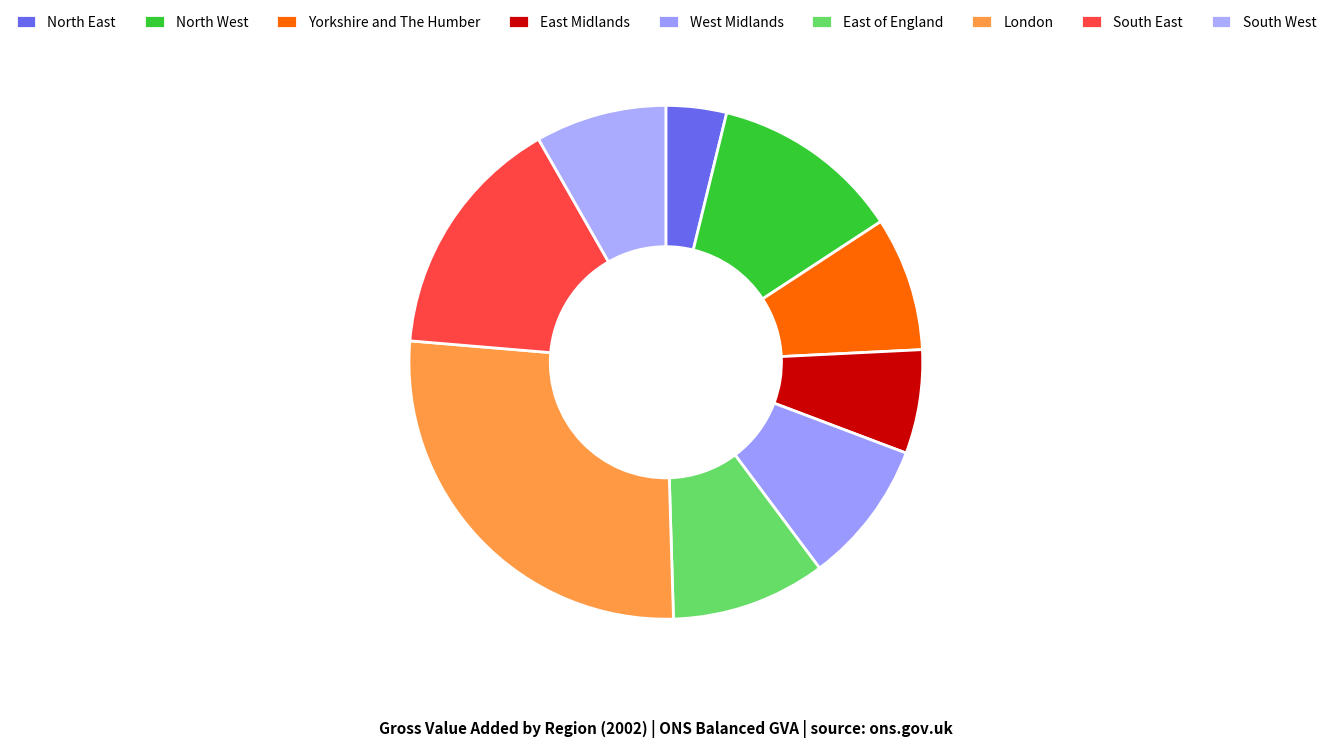

The London slice represents 34% of the pie. True or false?

False